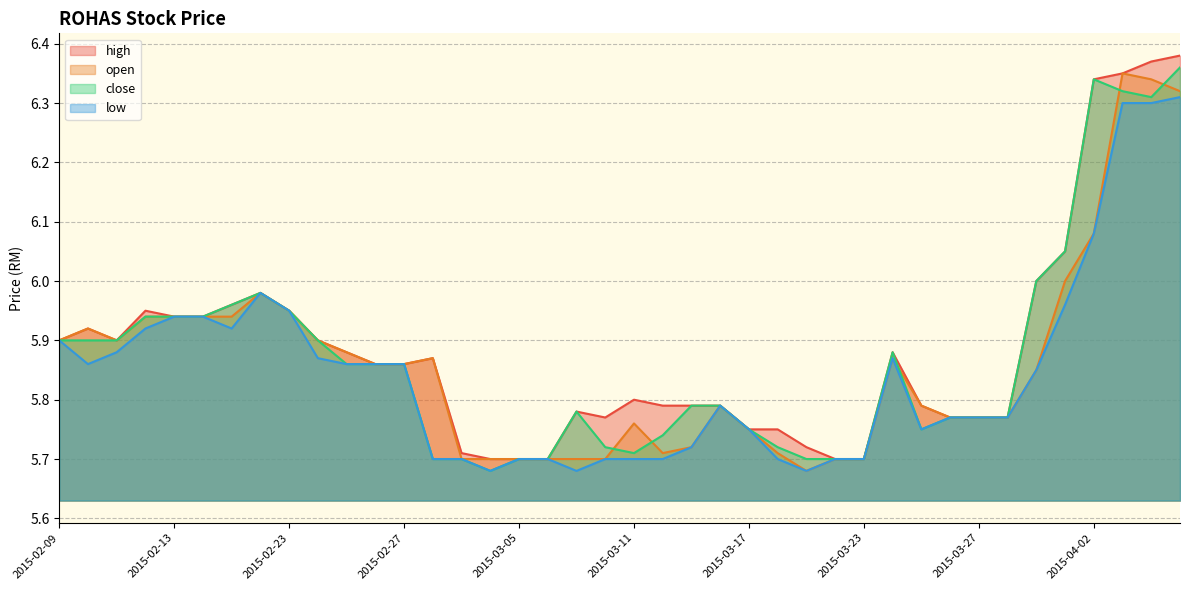

True or false: open and low cross at least once.

False